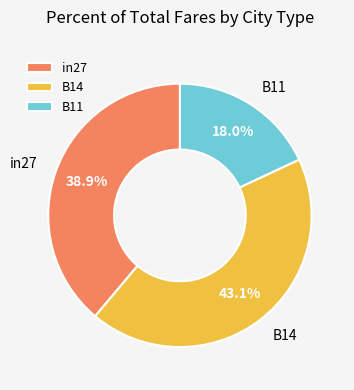

To the nearest percent, what is the difference between the largest and smallest slice percentages?

25%